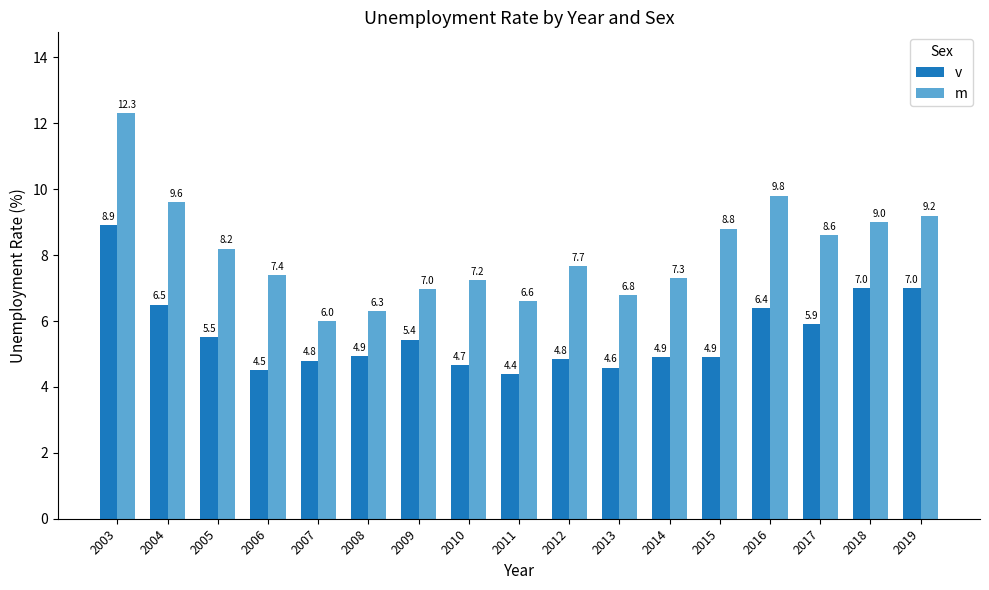

Which series has the largest total across all categories?

m